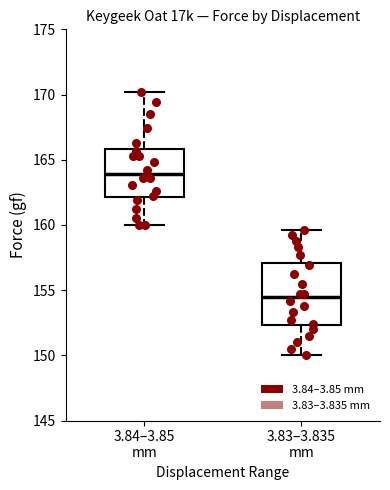

Which box's median line is the lowest?

3.83–3.835 mm